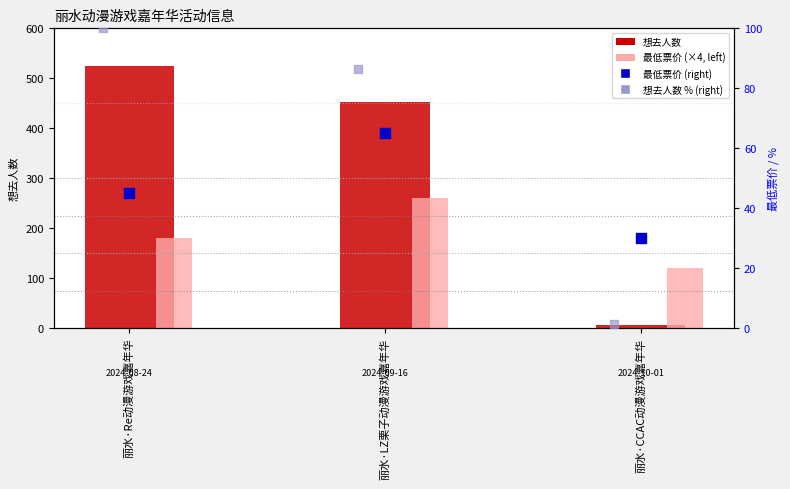

Is the value of 想去人数 % (right) at 丽水·CCAC动漫游戏嘉年华 greater than the value of 最低票价 (×4, left) at 丽水·Re动漫游戏嘉年华?

No